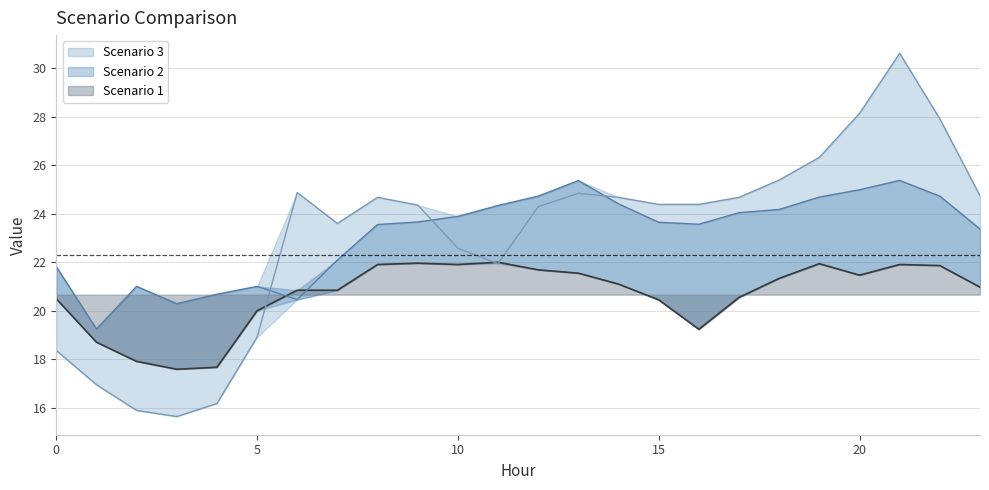

The Scenario 3 series shows 28.1 at 20. True or false?

True